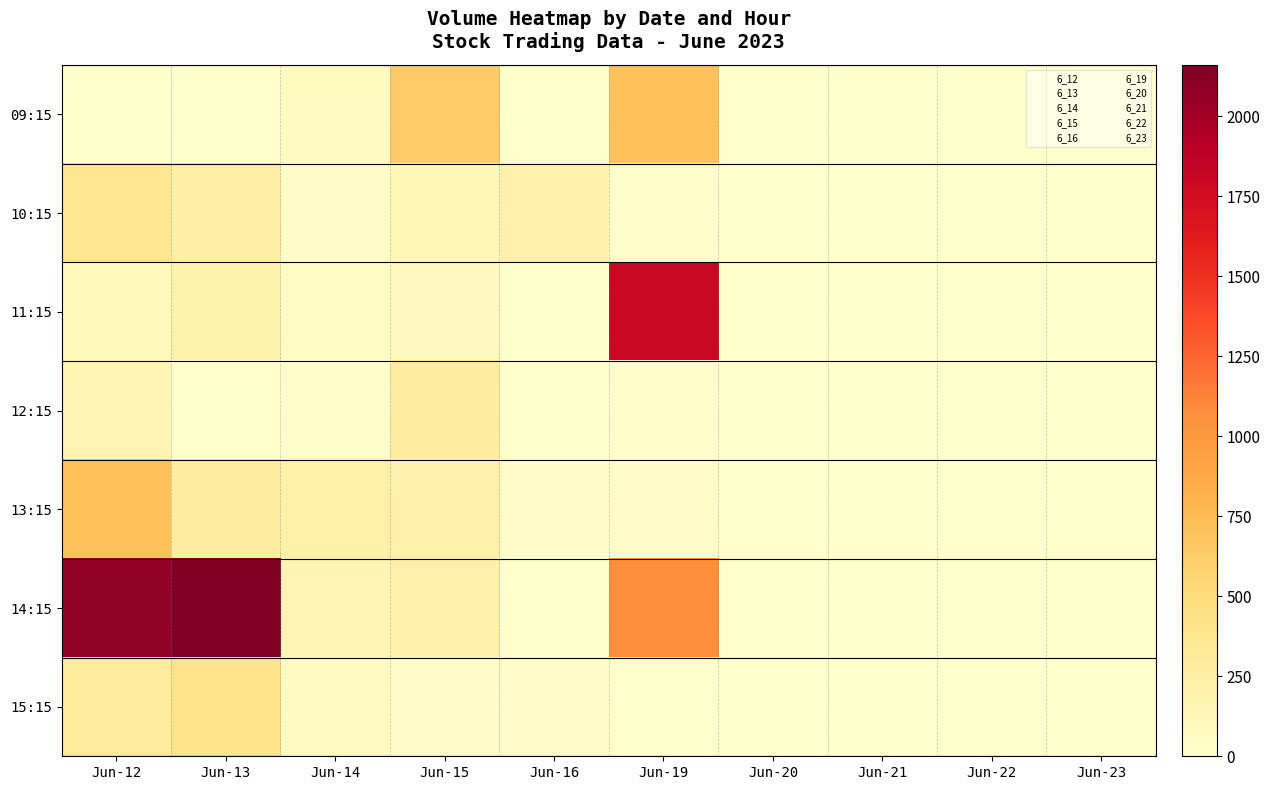

Rank the series at Jun-16 from lowest to highest value.

09:15, 12:15, 14:15, 11:15, 13:15, 15:15, 10:15